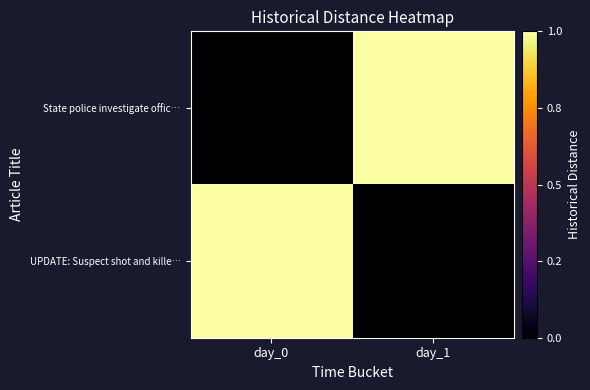

What is the difference between the highest and lowest values at day_1?

1